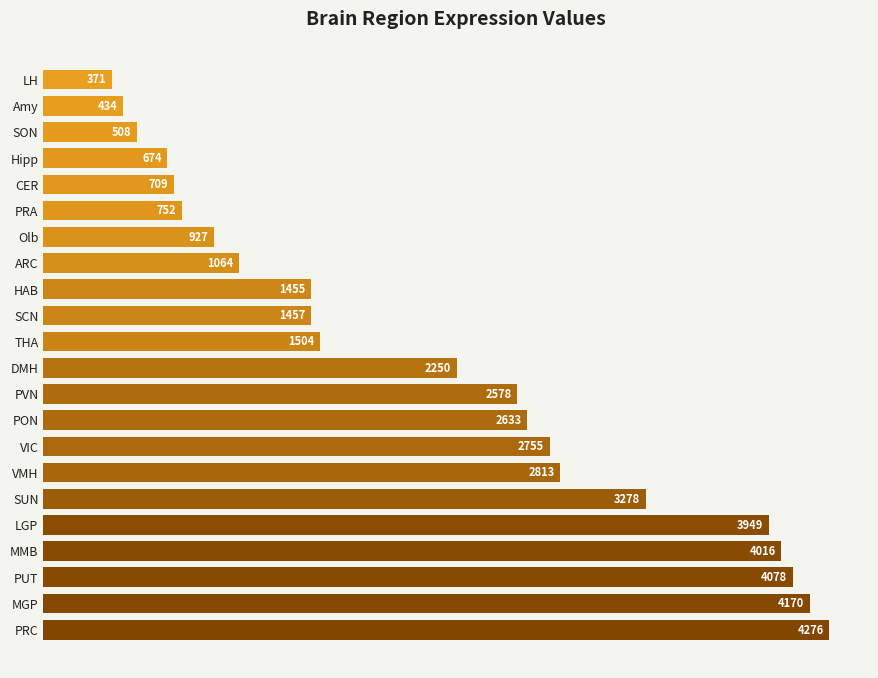

What is the maximum value shown in the chart?

4276